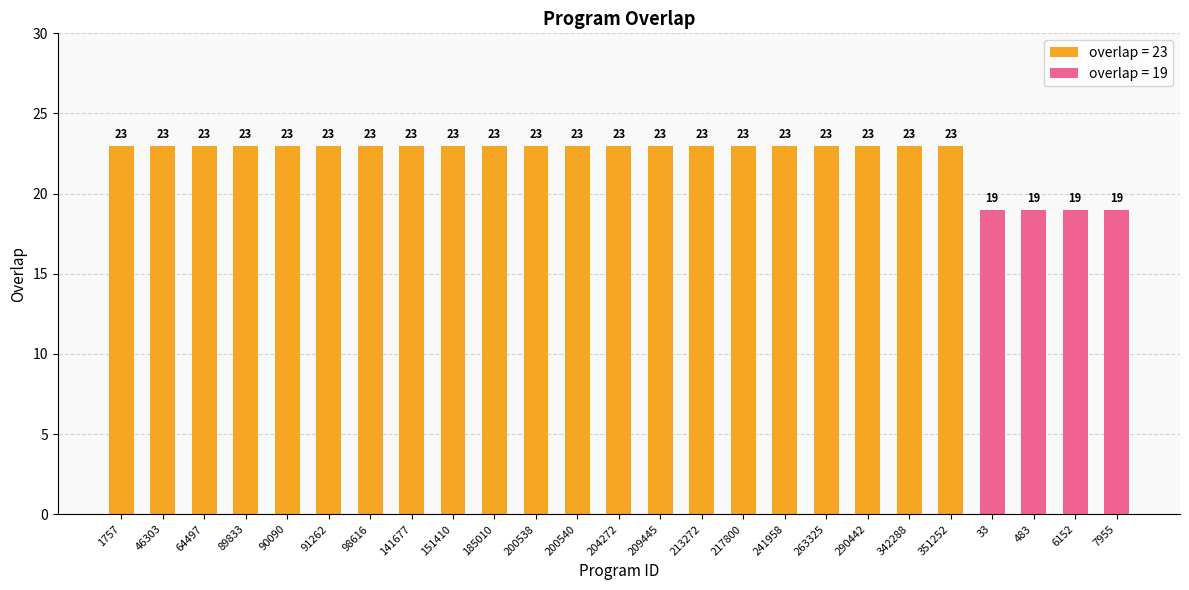

Where is the data nearest to the value 21?

1757